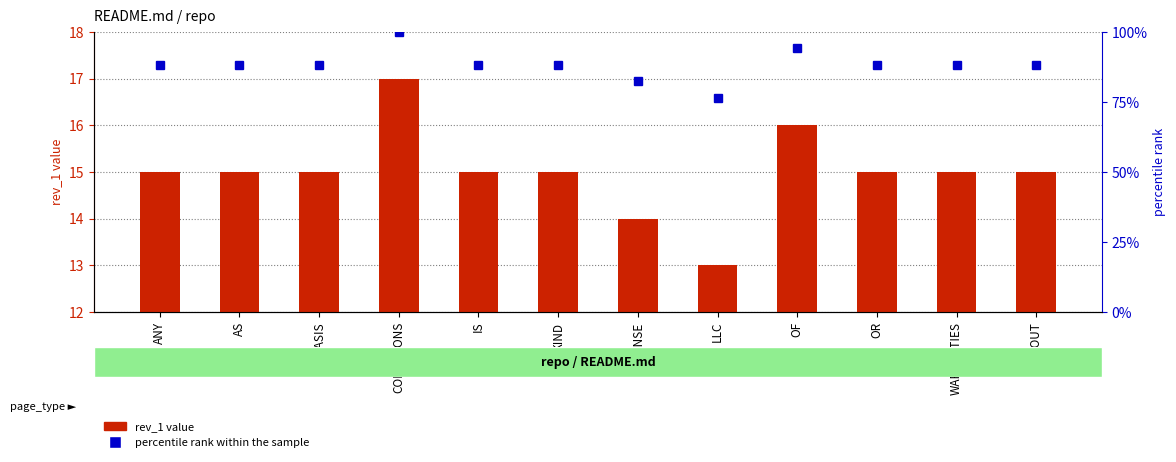

Which category has the highest value in the percentile rank within the sample series?

CONDITIONS